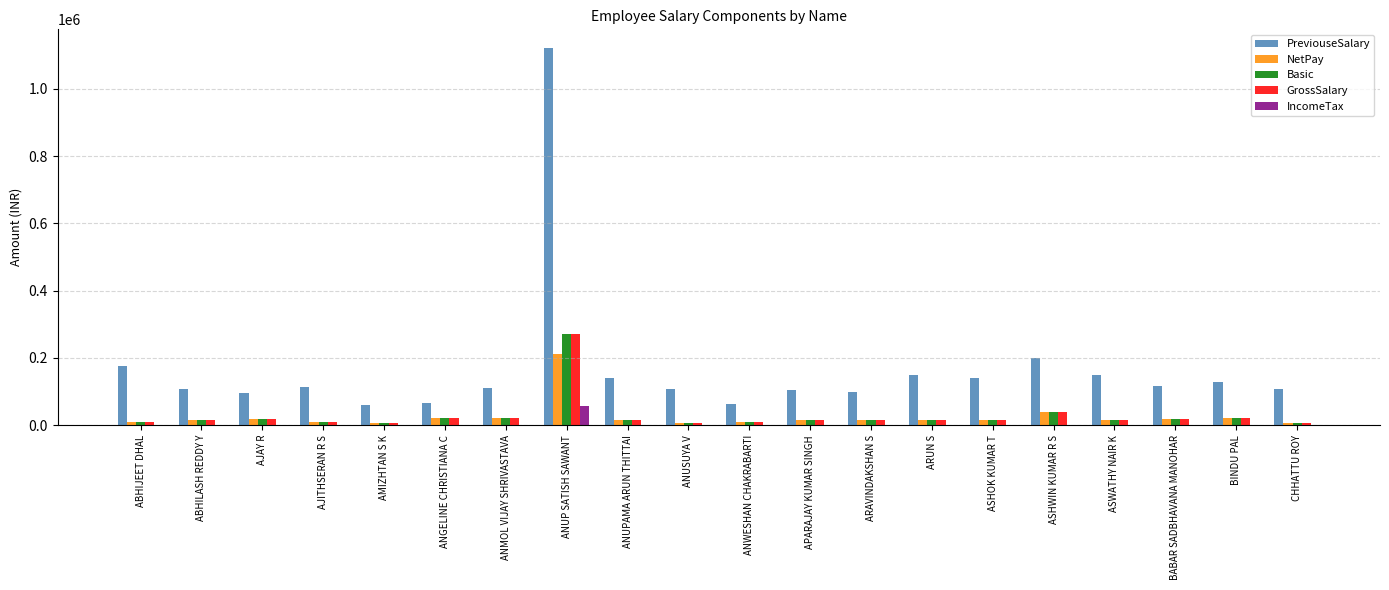

What is the sum of all NetPay values?

502731